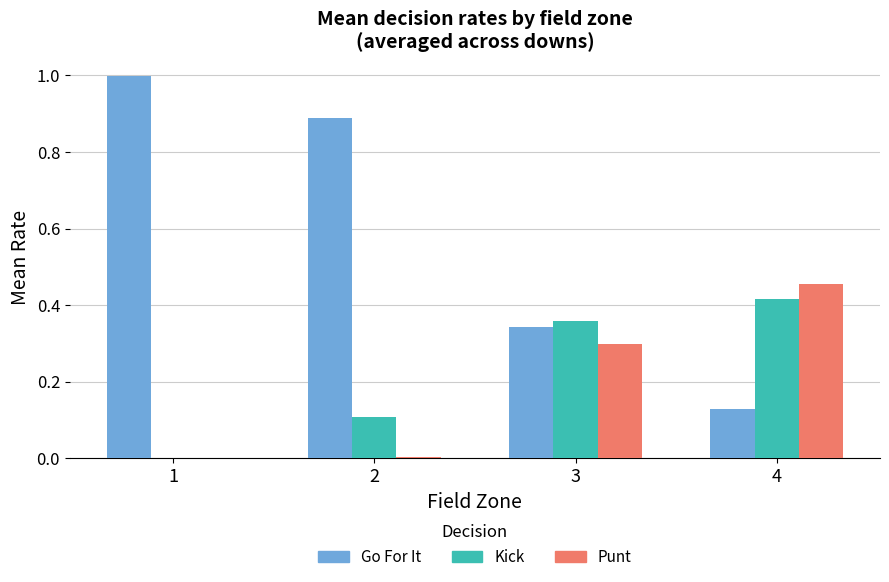

What is the sum of all Go For It values?

2.4